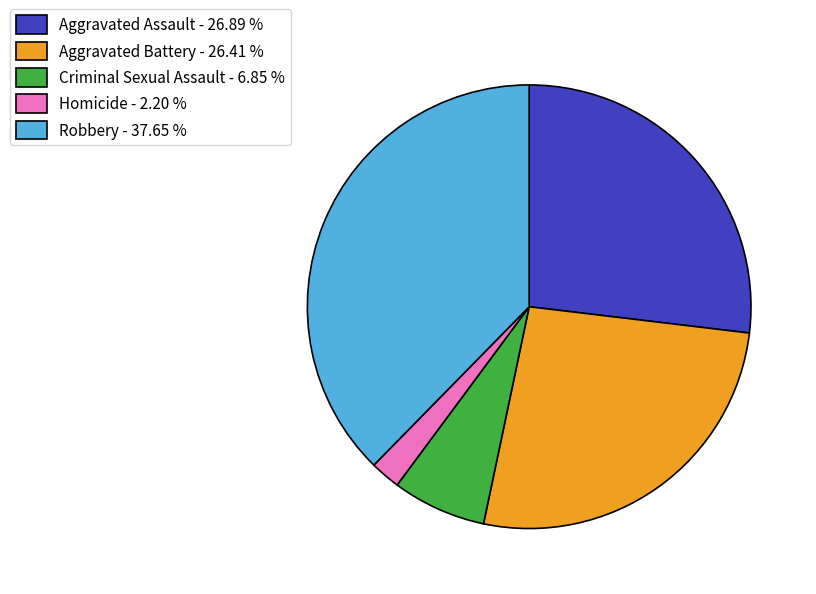

Does any single category account for the majority?

No